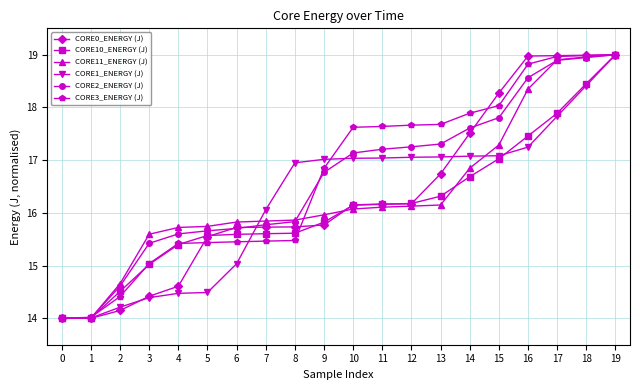

Does the chart have visible grid lines?

Yes